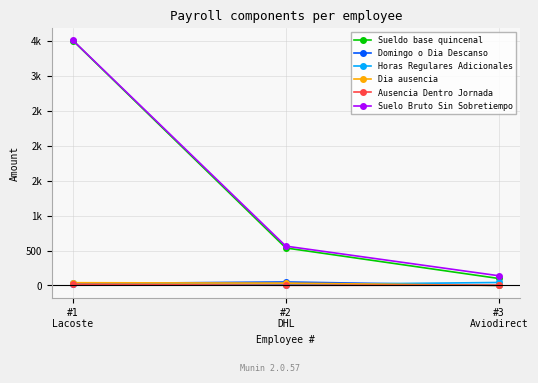

Is it true that Suelo Bruto Sin Sobretiempo equals 3507.7 at #1
Lacoste?

True